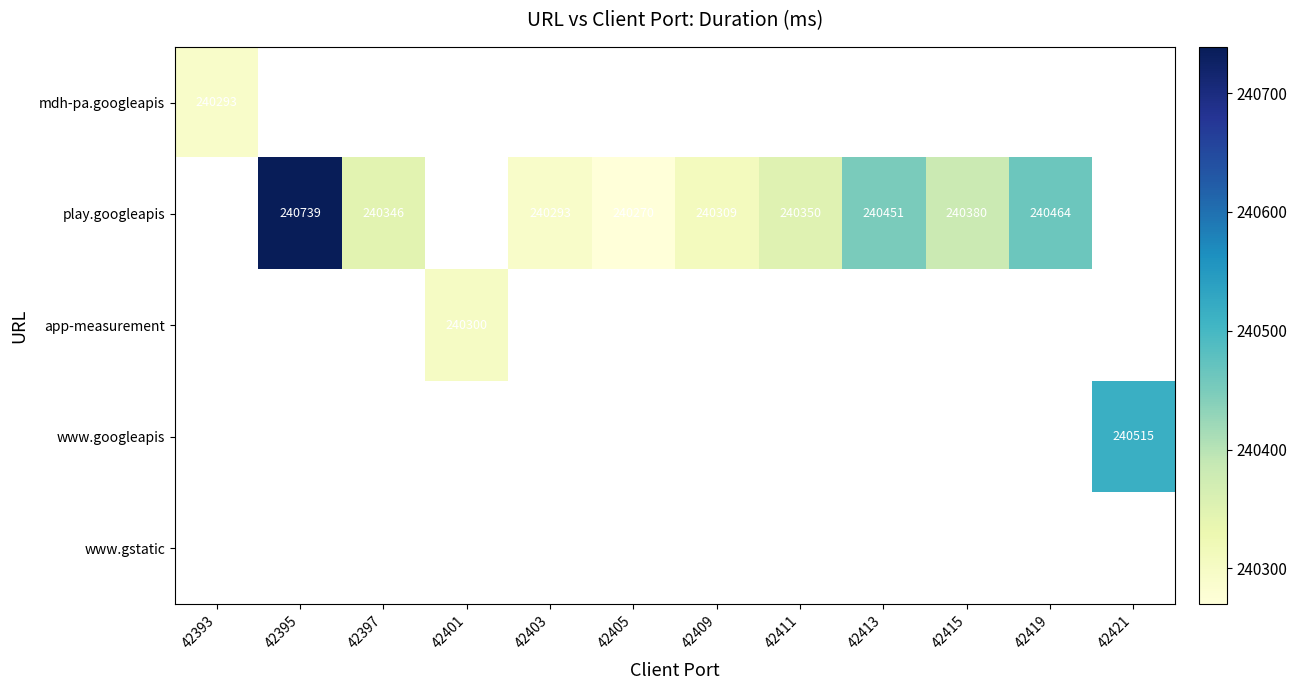

Is it true that play.googleapis equals 240293 at 42403?

True